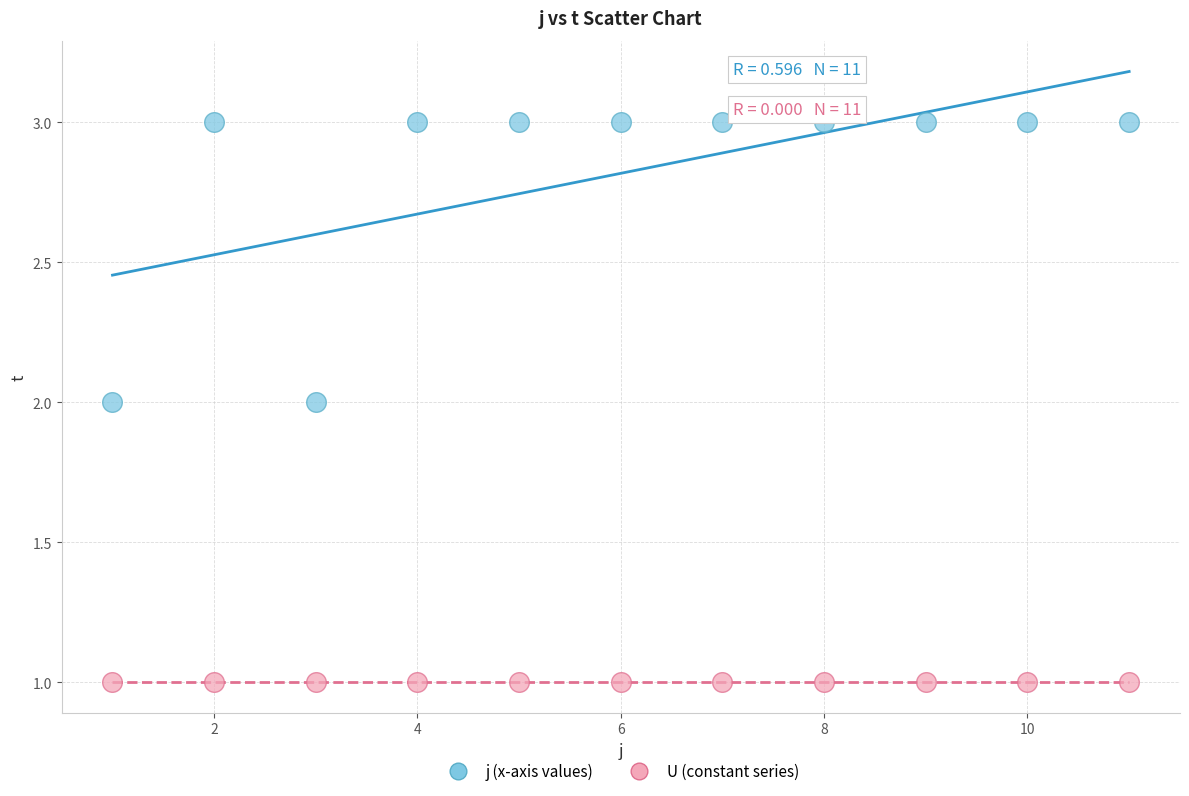

Which series contains the highest Y value?

j (x-axis values)